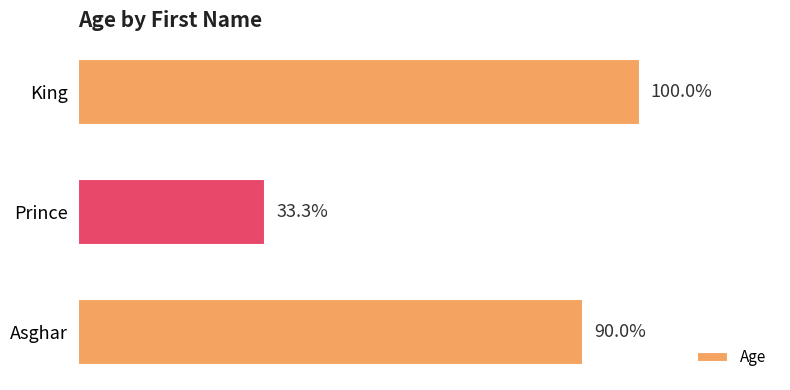

Are the bars horizontal?

Yes